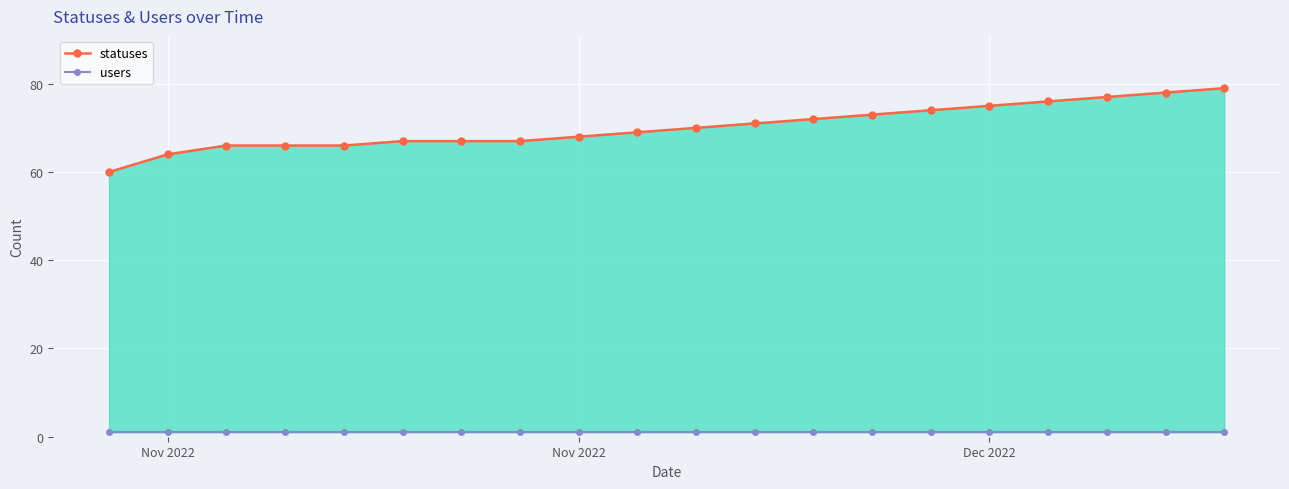

What are all the series names shown in the legend?

statuses, users